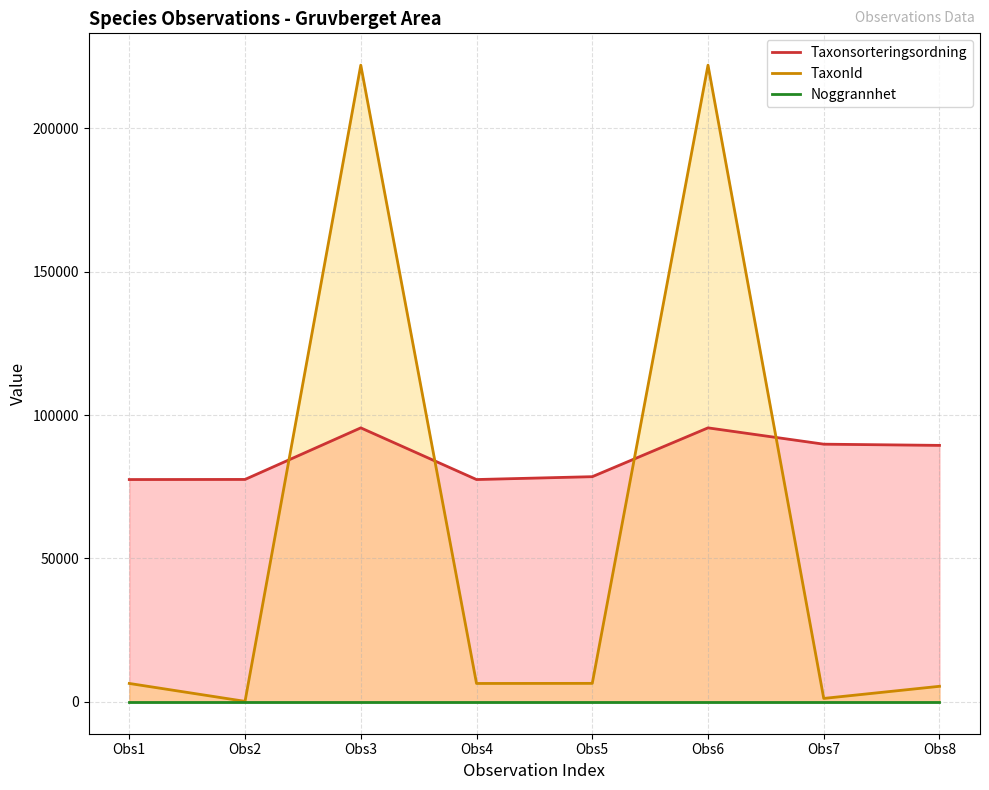

Reading left to right, what are all the values shown in this chart?

Taxonsorteringsordning: 77506	77541	95519	77506	78503	95519	89832	89410
TaxonId: 6425	185	221945	6425	6456	221945	1209	5432
Noggrannhet: 5	5	5	5	5	5	5	5